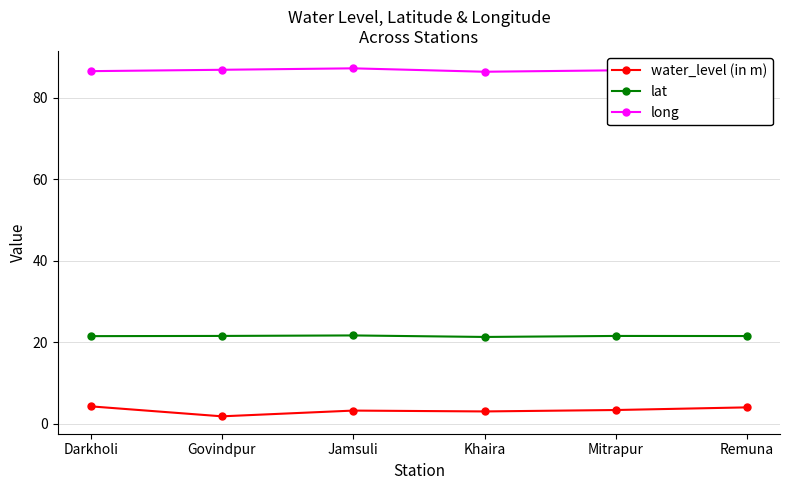

True or false: lat and water_level (in m) intersect in this chart.

False